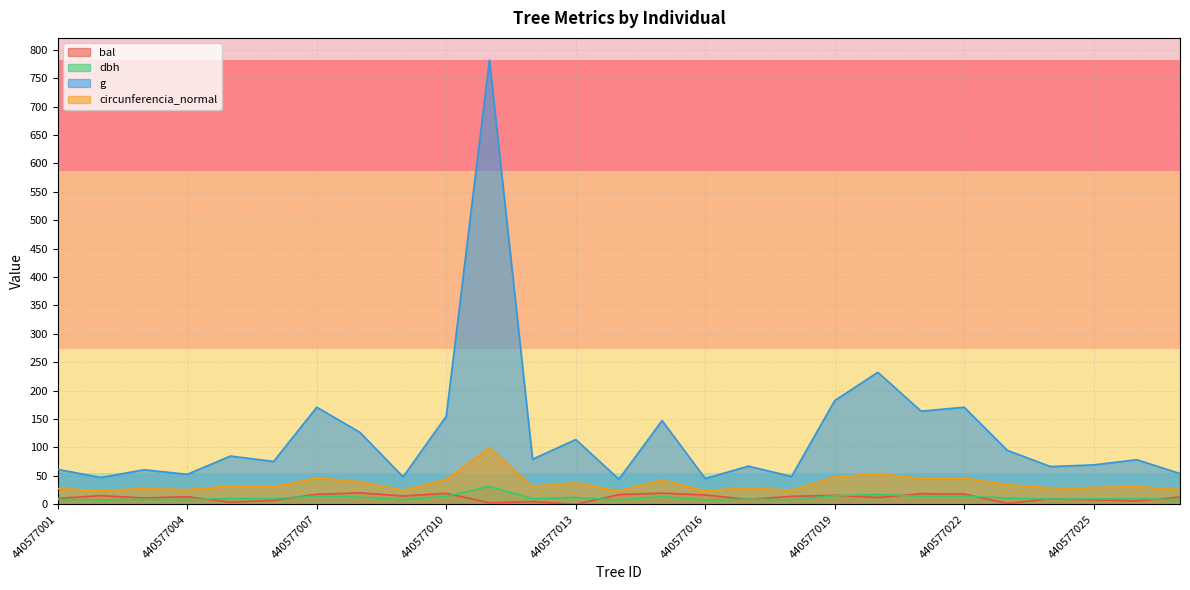

What is the sum of all g values?

3325.4